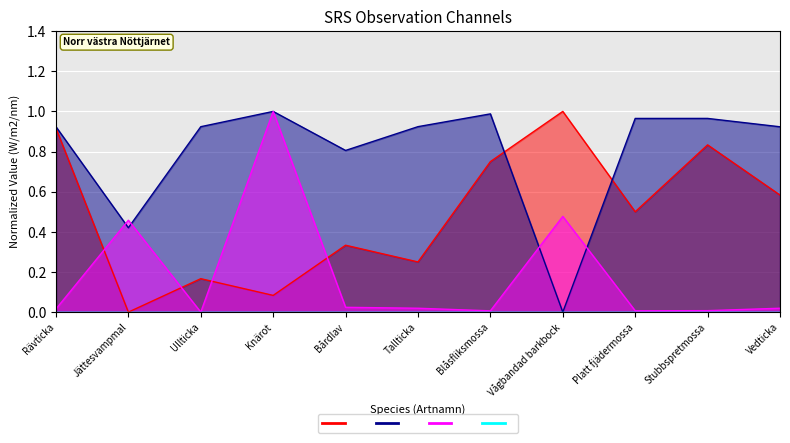

True or false: TaxonId has a value of 0.0 at Ullticka.

True